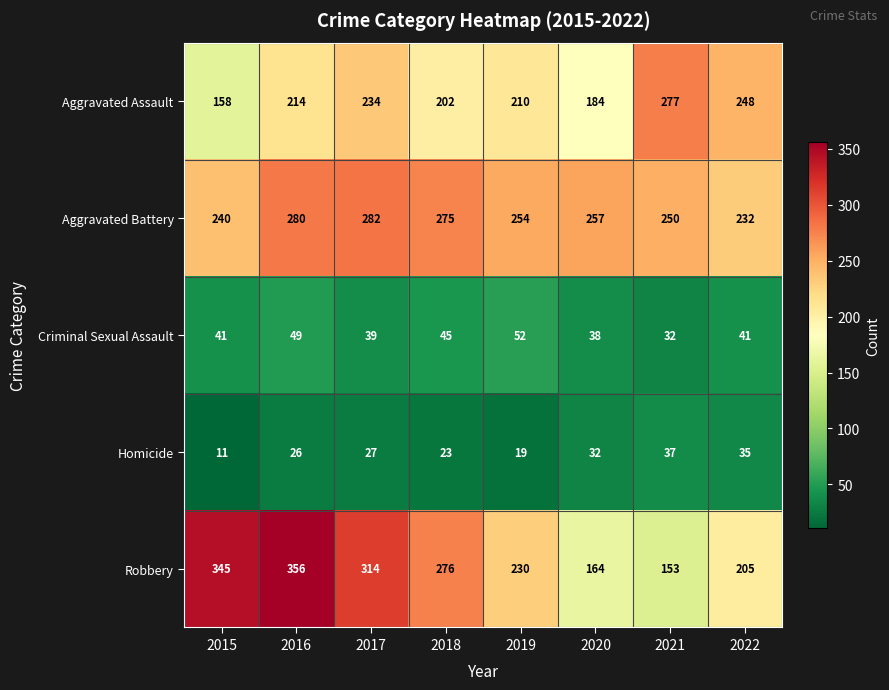

Which series changed the most between 2016 and 2020?

Robbery